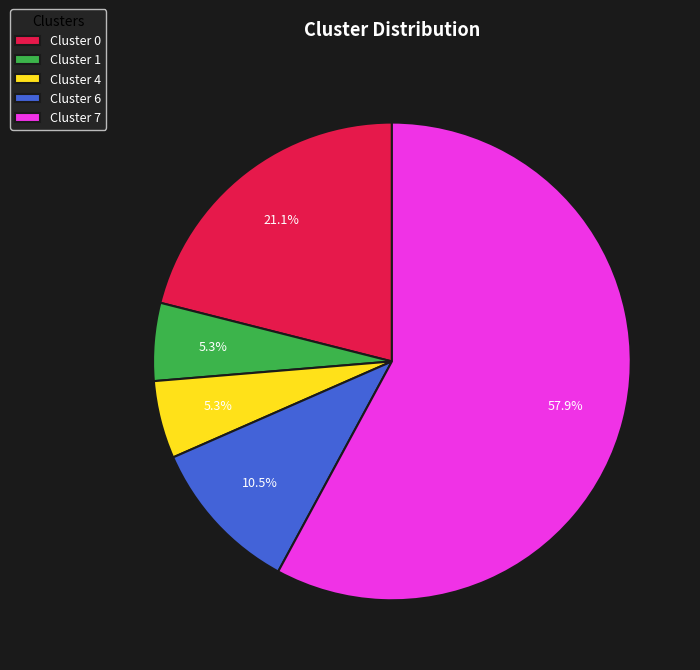

Between Cluster 4 and Cluster 6, which is larger?

Cluster 6